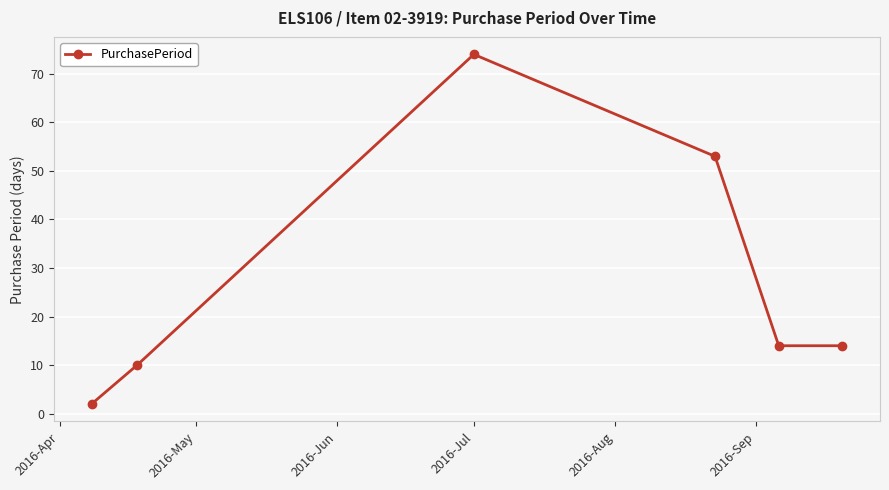

How many interior local peaks (higher than both neighbors) does the data have?

1